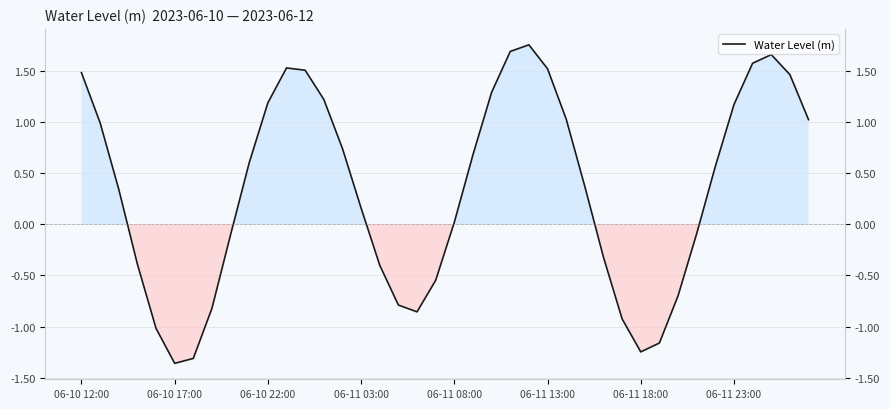

At which label does the data first exceed 0?

06-10 12:00